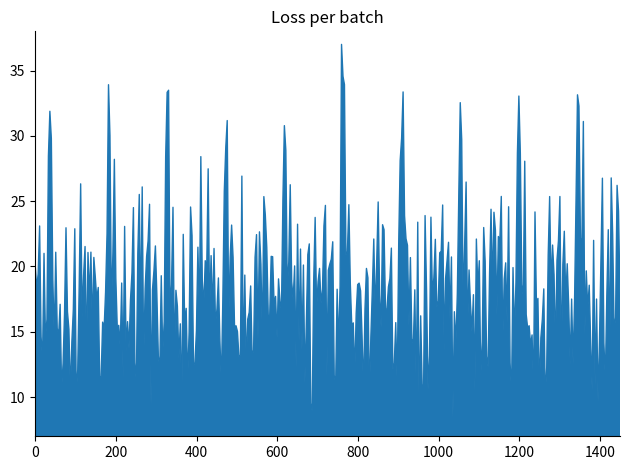

What is the difference between the maximum and minimum values?

29.0